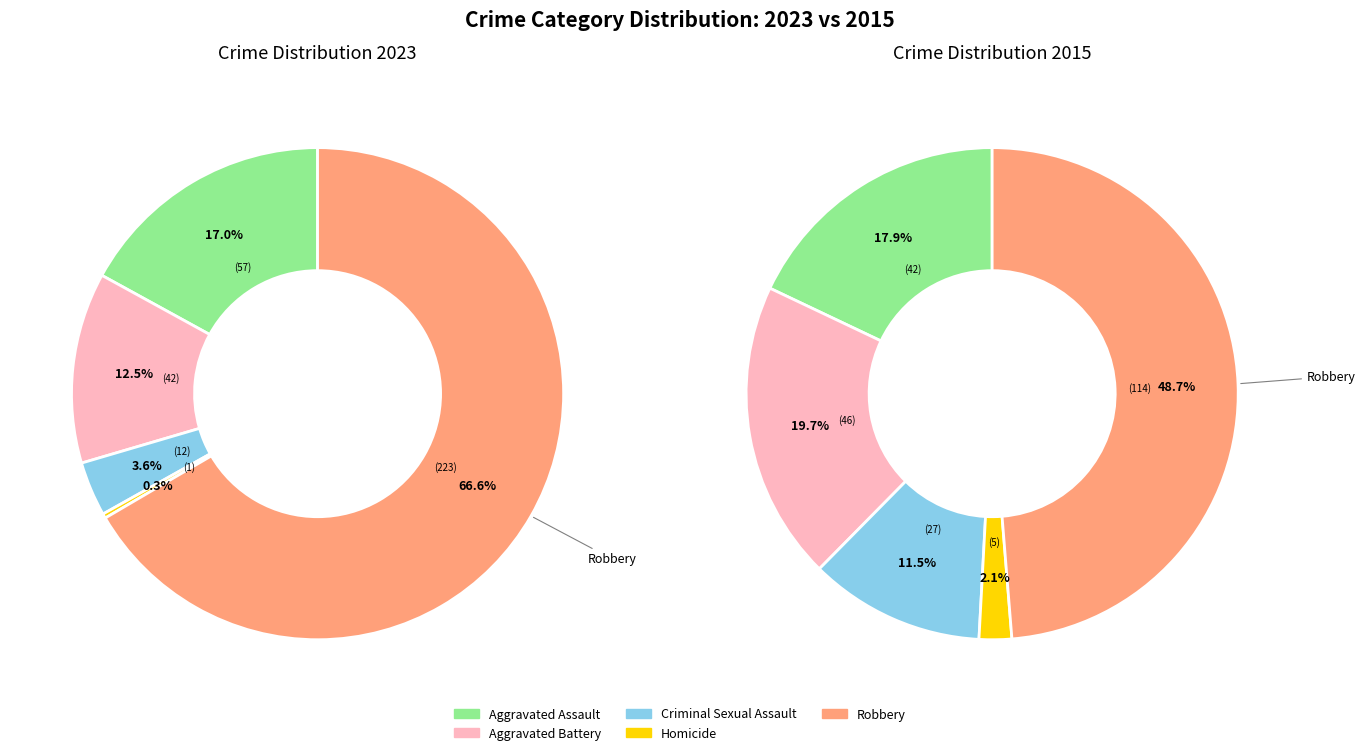

Is the sum of Robbery and Aggravated Battery greater than half?

Yes